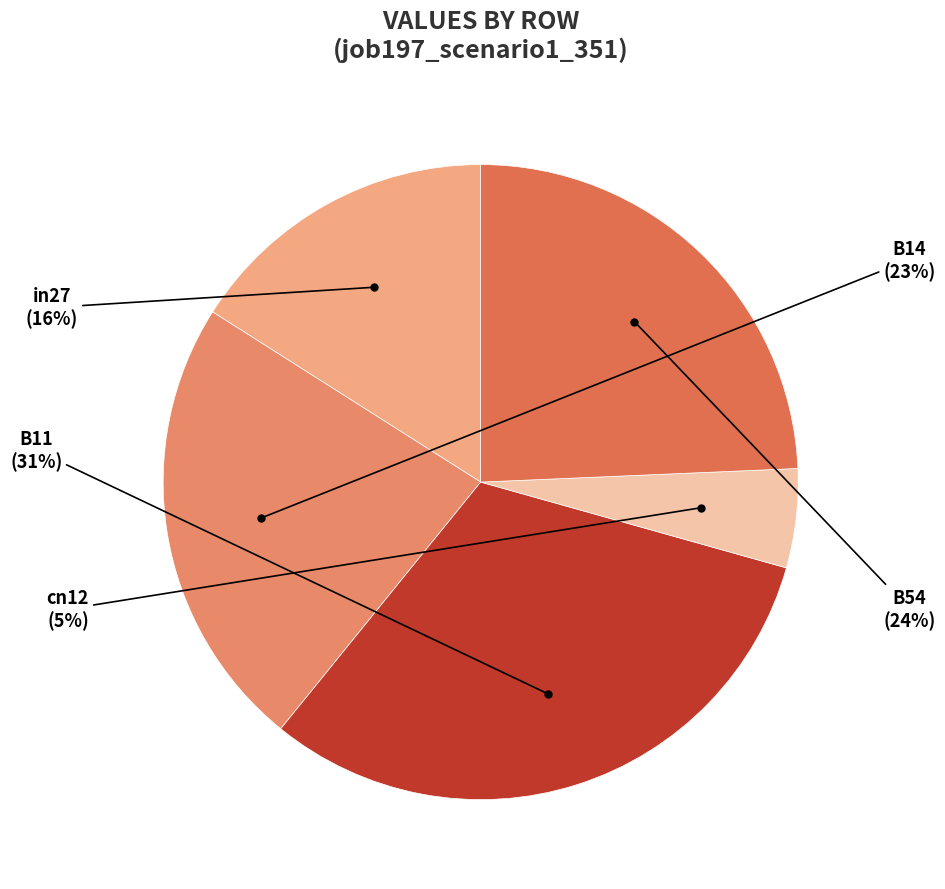

Do B14 and B11 together represent more than half of the pie?

Yes